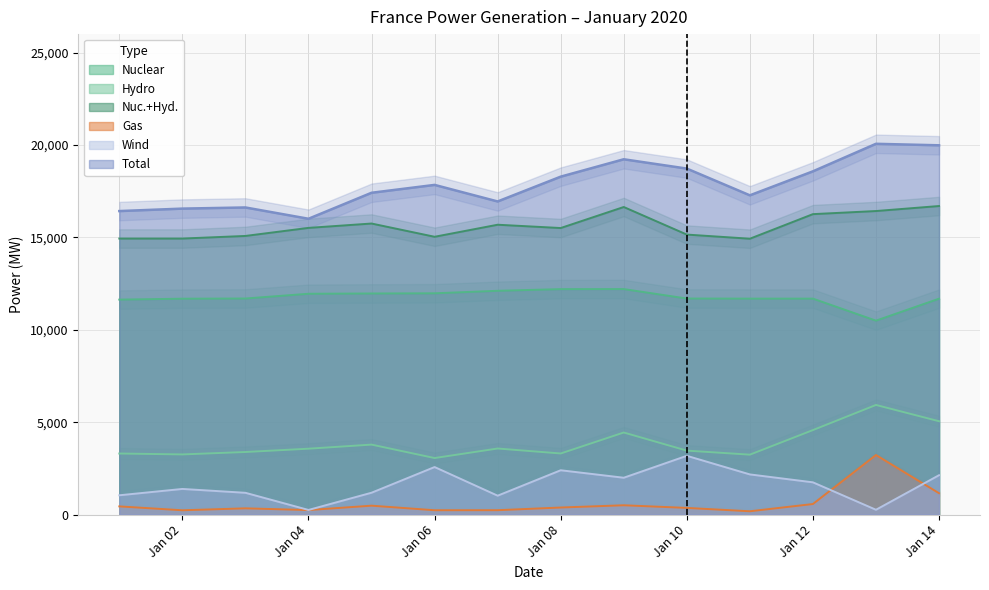

Which category has the highest value in the Total series?

2020-01-13